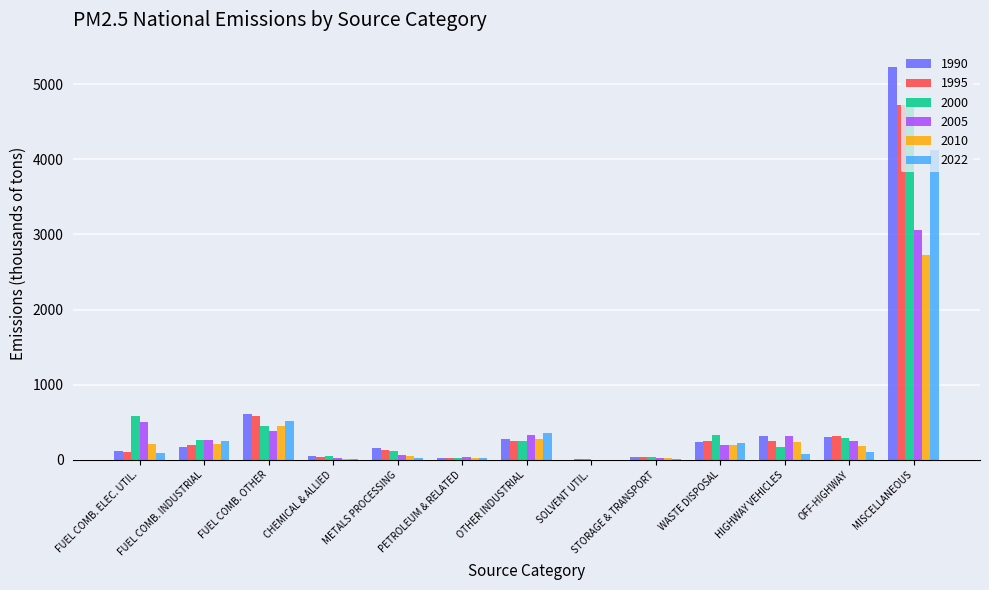

Does the chart contain stacked bars?

No